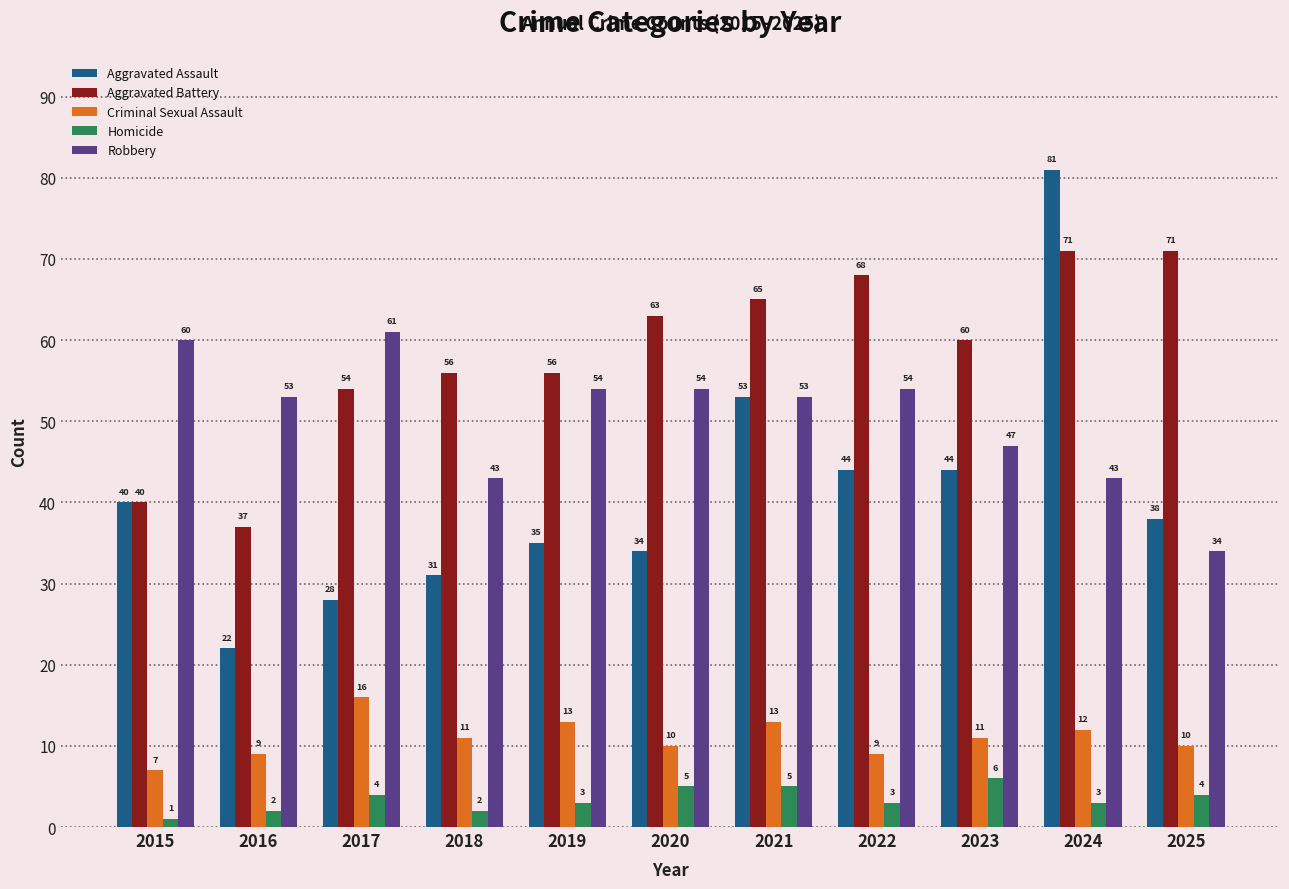

What is the approximate value of Robbery at 2019, to the nearest 10?

50